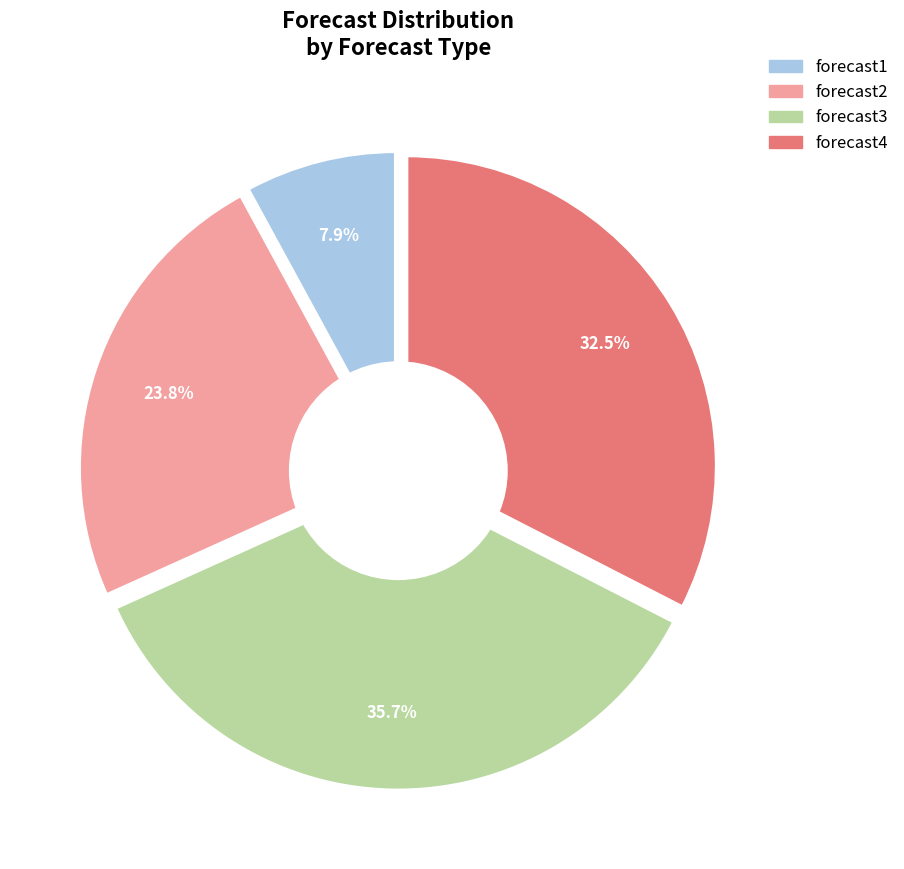

Which series changed the most between 4 and 9?

forecast3